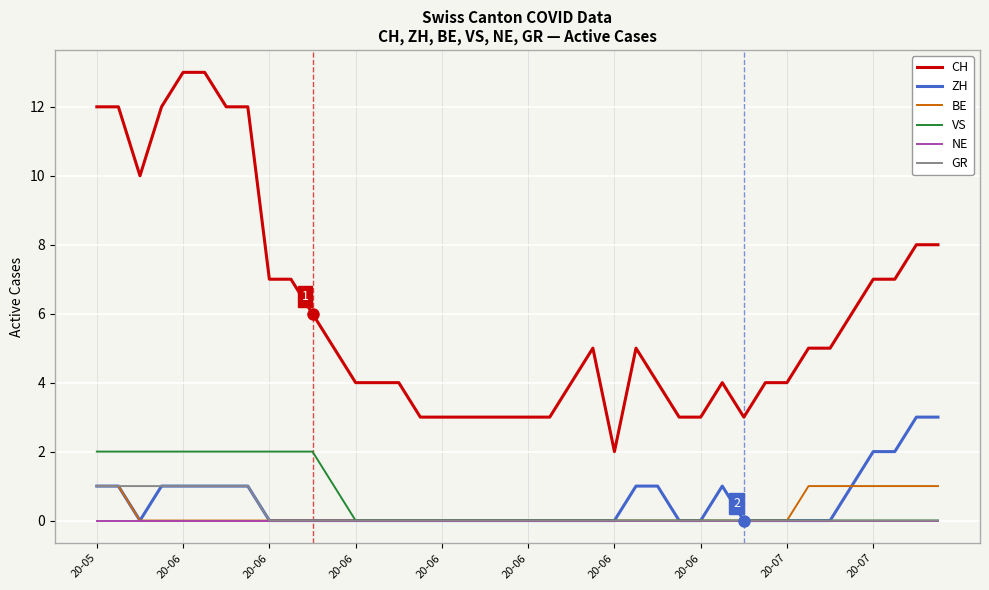

Which series has the widest spread of values?

CH